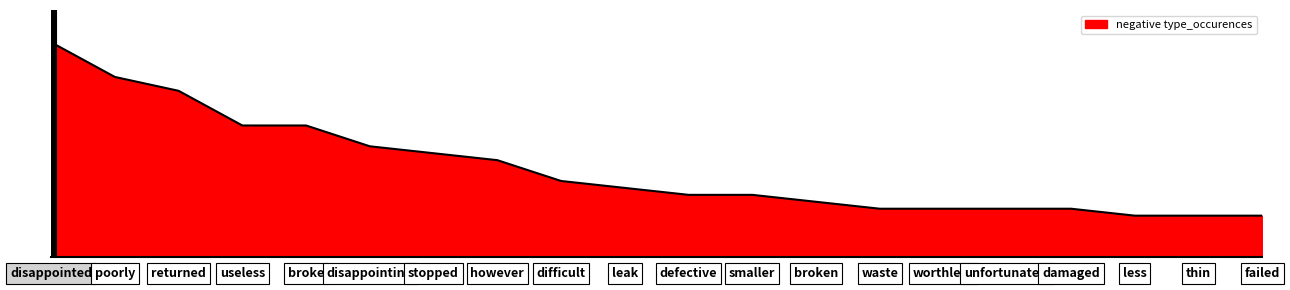

Rank the categories by value from lowest to highest.

less, thin, failed, waste, worthless, unfortunately, damaged, broken, defective, smaller, leak, difficult, however, stopped, disappointing, useless, broke, returned, poorly, disappointed